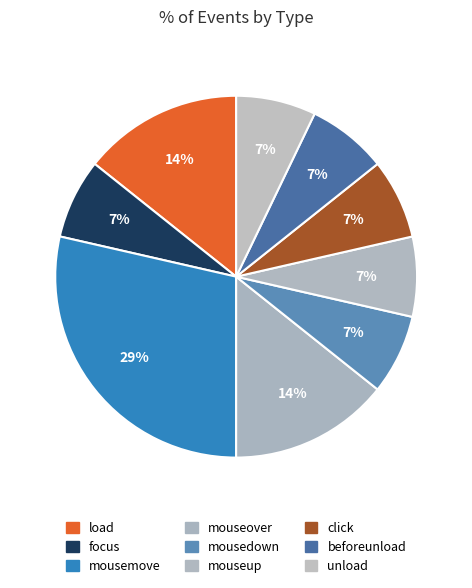

Is mouseup the majority of the pie?

No